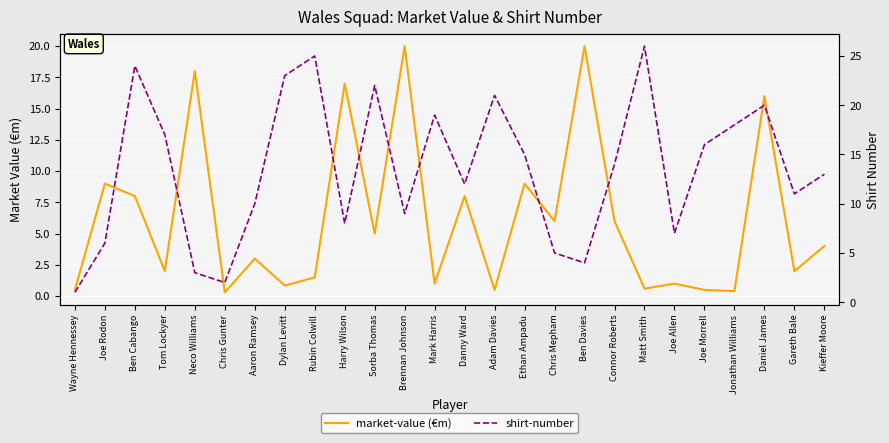

Is the value of market-value (€m) at Tom Lockyer greater than the value of shirt-number at Joe Morrell?

No